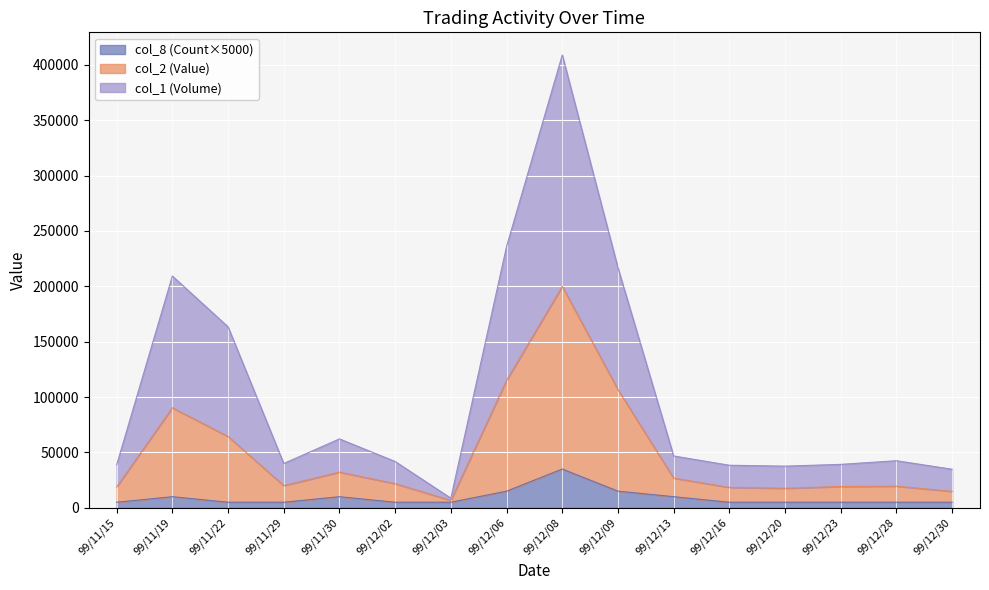

What is the average value of the col_1 (Volume) series?

104068